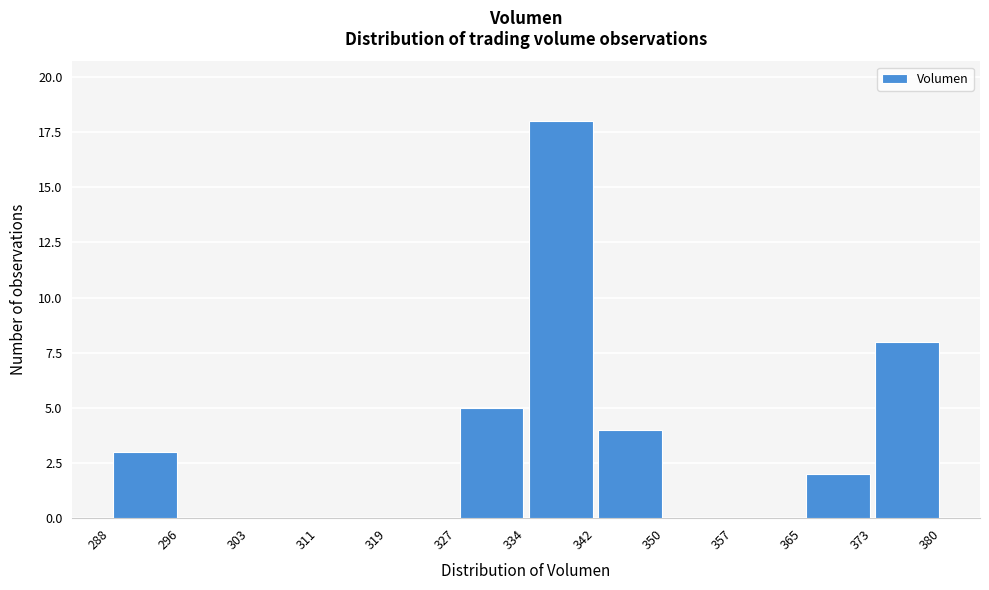

Which range on the x-axis has the tallest bar?

334 to 342